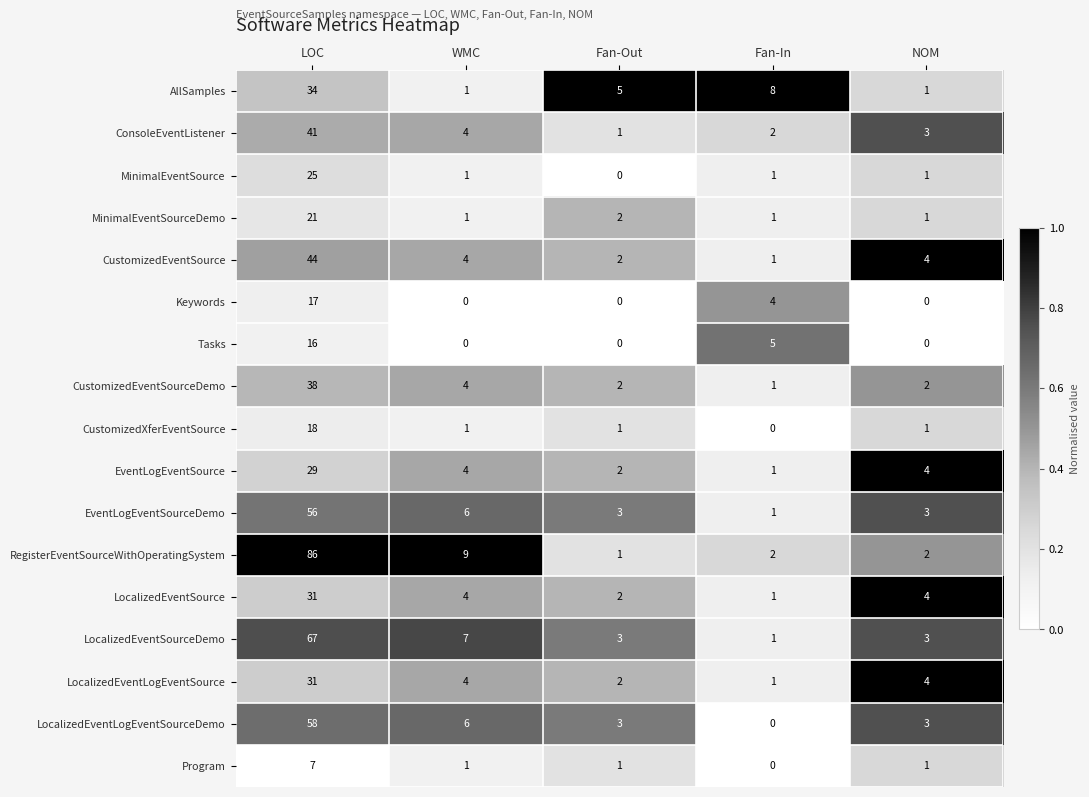

Where does the EventLogEventSource series first go above 4?

LOC